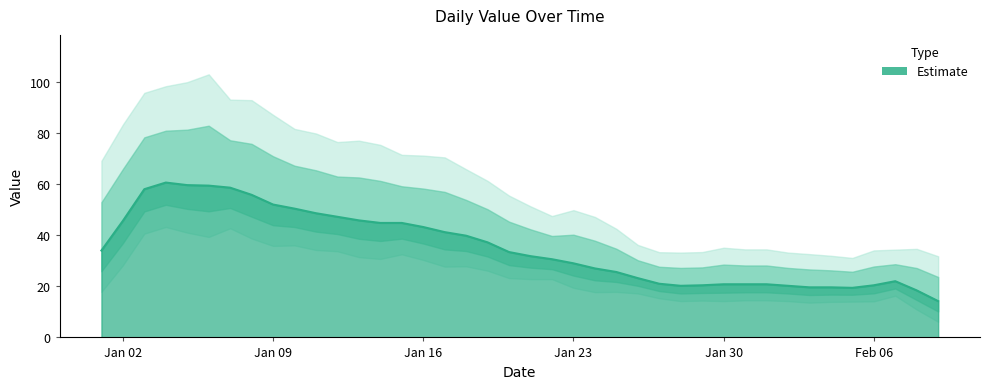

What is the average value?

36